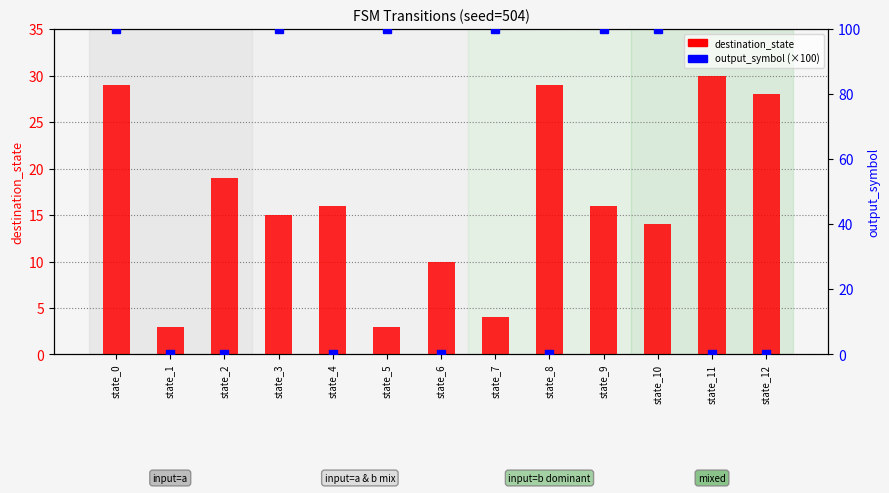

At how many categories does at least one series exceed 94?

6